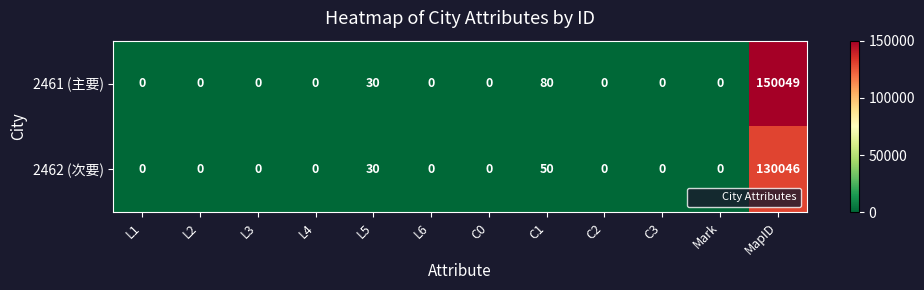

Rank the series by their maximum value, from highest to lowest.

2461 (主要), 2462 (次要)